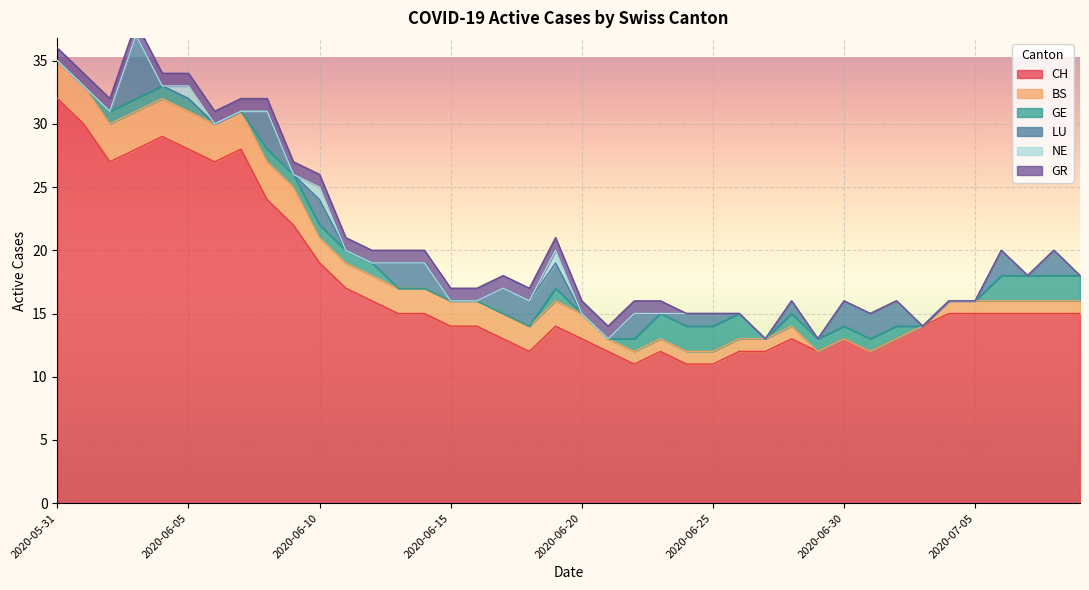

True or false: GR has more than 1 interior local peaks.

False